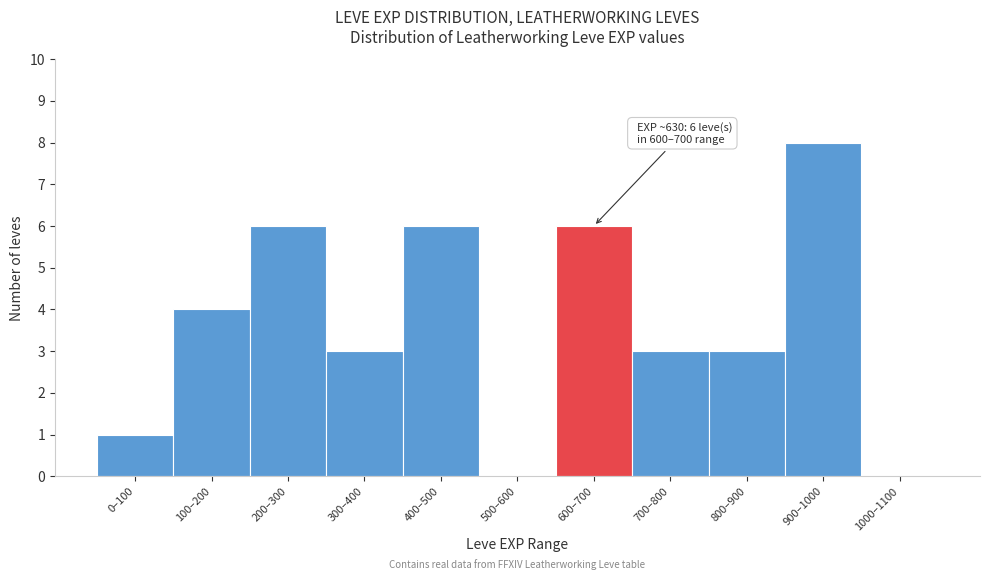

Reading left to right, list all the values displayed in this chart.

0–100=1	100–200=4	200–300=6	300–400=3	400–500=6	500–600=0	600–700=6	700–800=3	800–900=3	900–1000=8	1000–1100=0